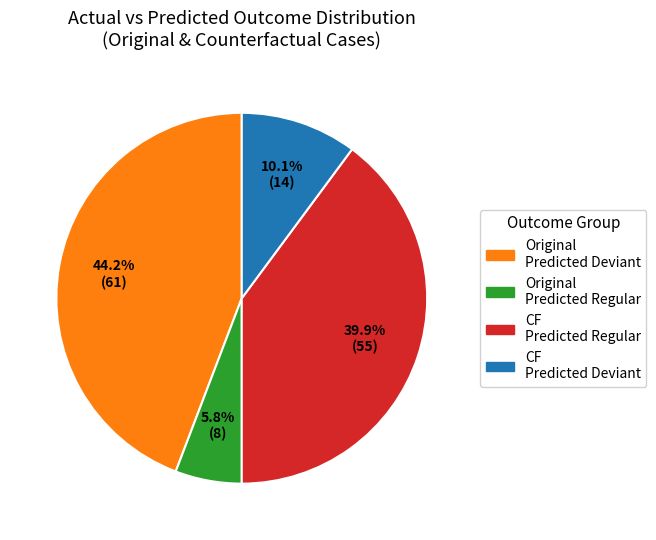

Is there any slice that represents more than half of the pie?

No